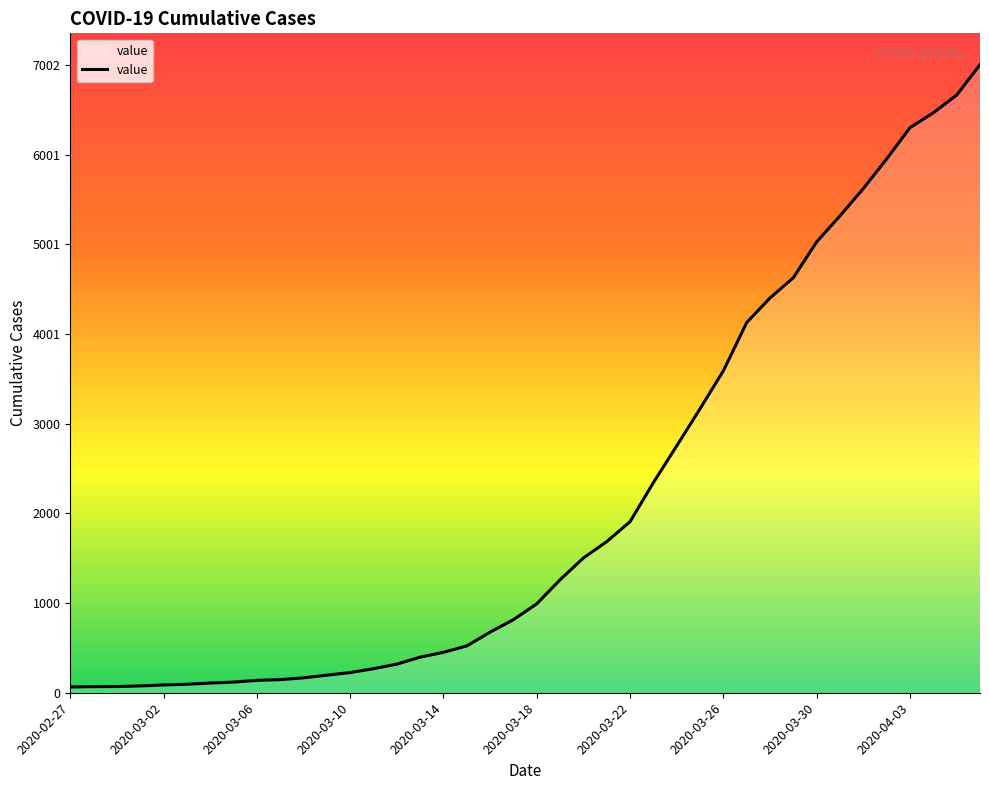

What is the minimum value shown in the chart?

64